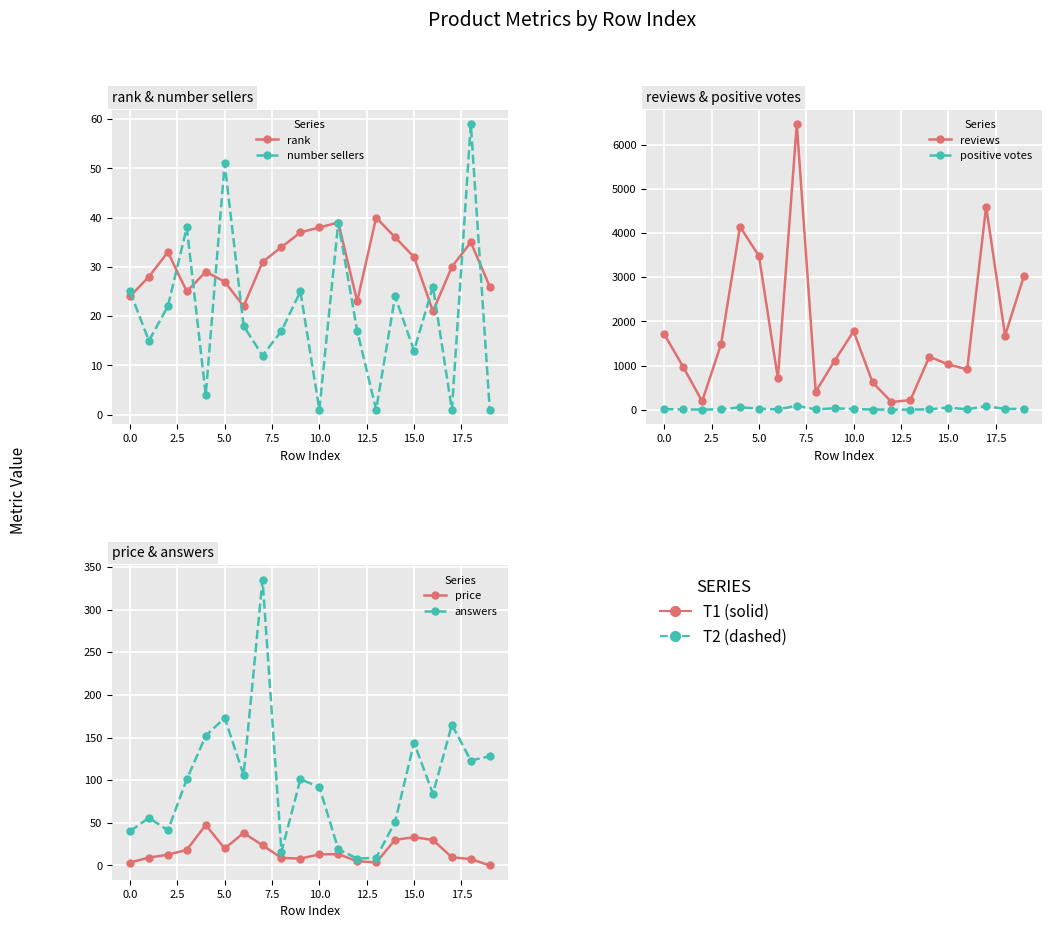

How many lines are shown in the chart?

6